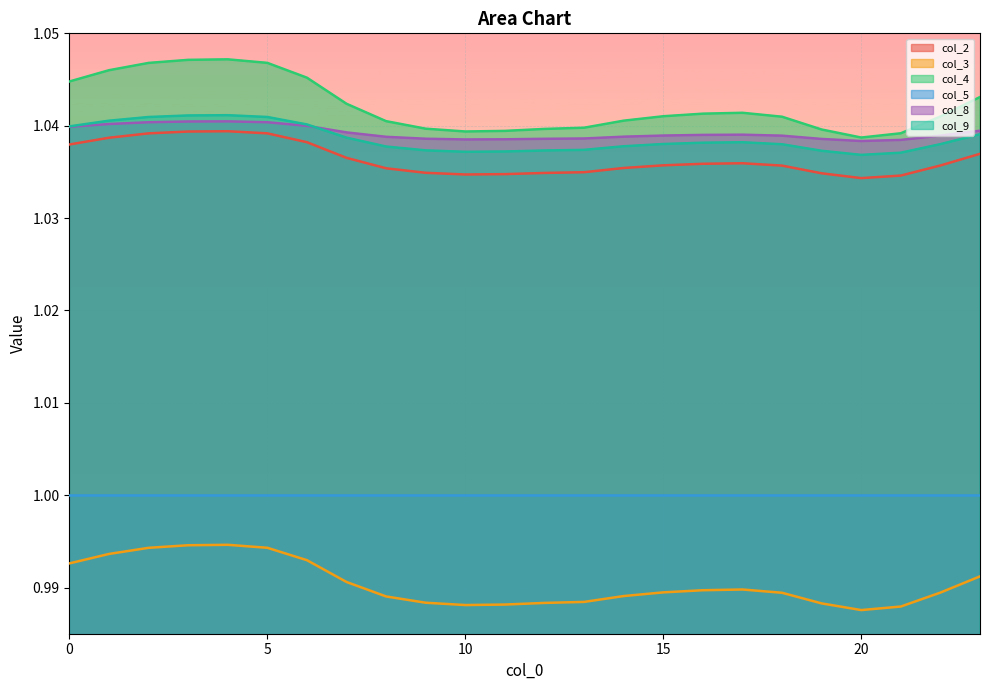

Count the col_9 values in the range 1 to 2.

24